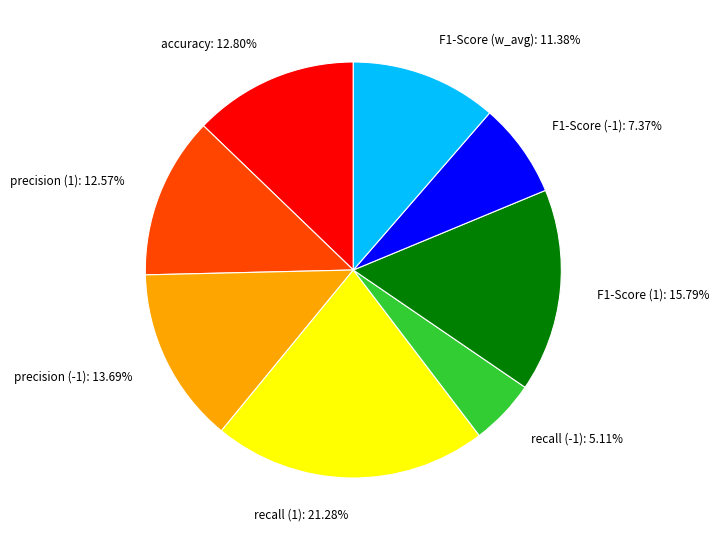

To the nearest percent, what is the difference between the largest and smallest slice percentages?

16%